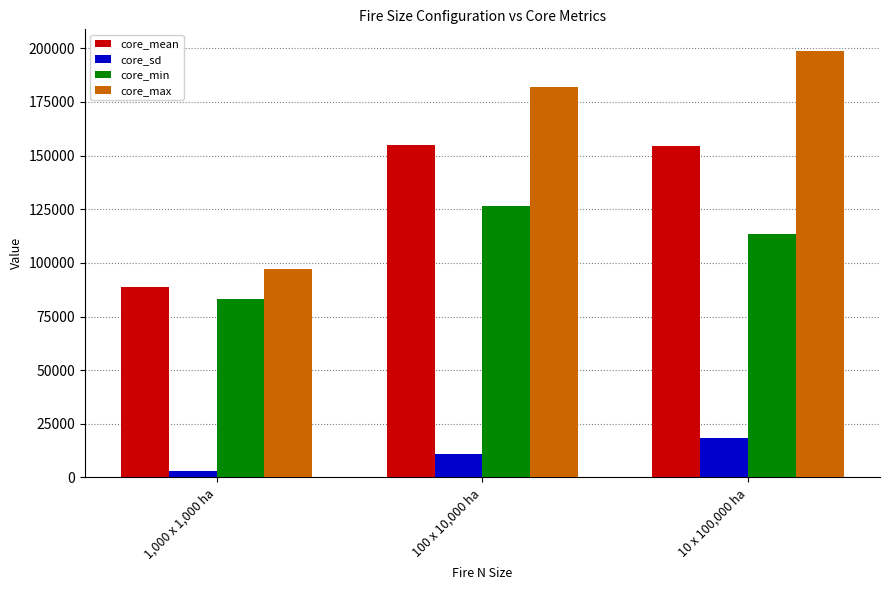

What is the label of the 2nd bar from the left?

100 x 10,000 ha